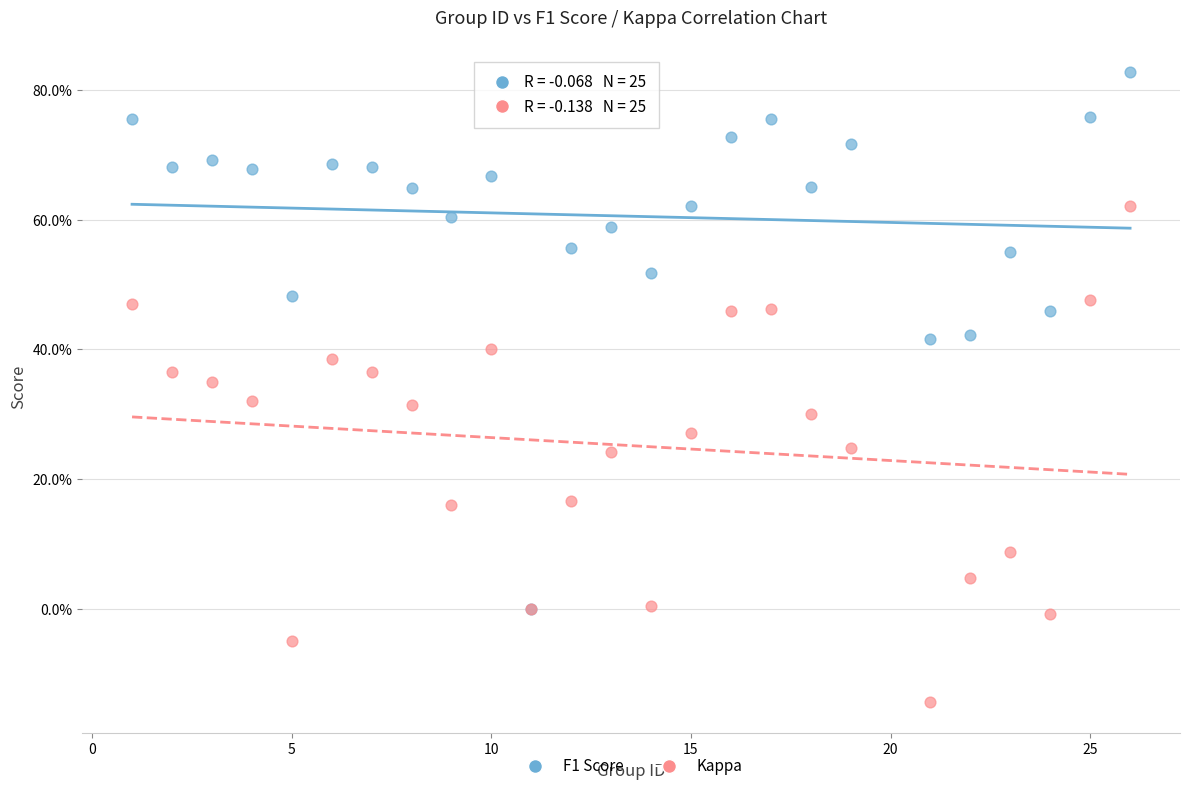

Which series contains the highest Y value?

F1 Score